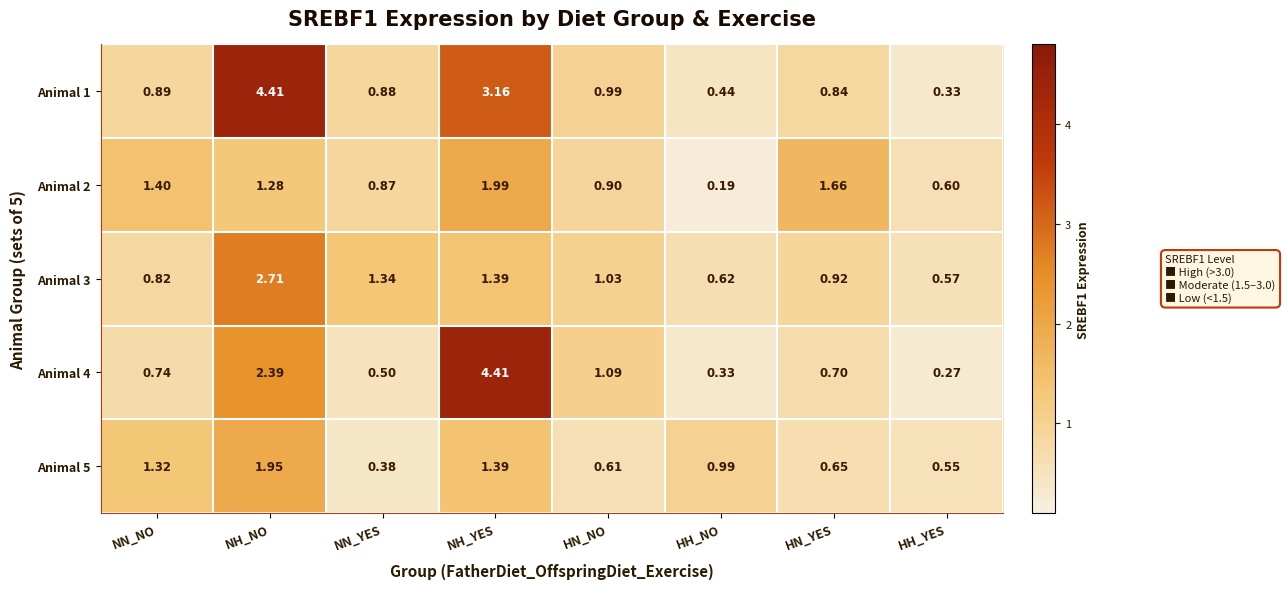

At which label is Animal 2 closest to 1?

HN_NO